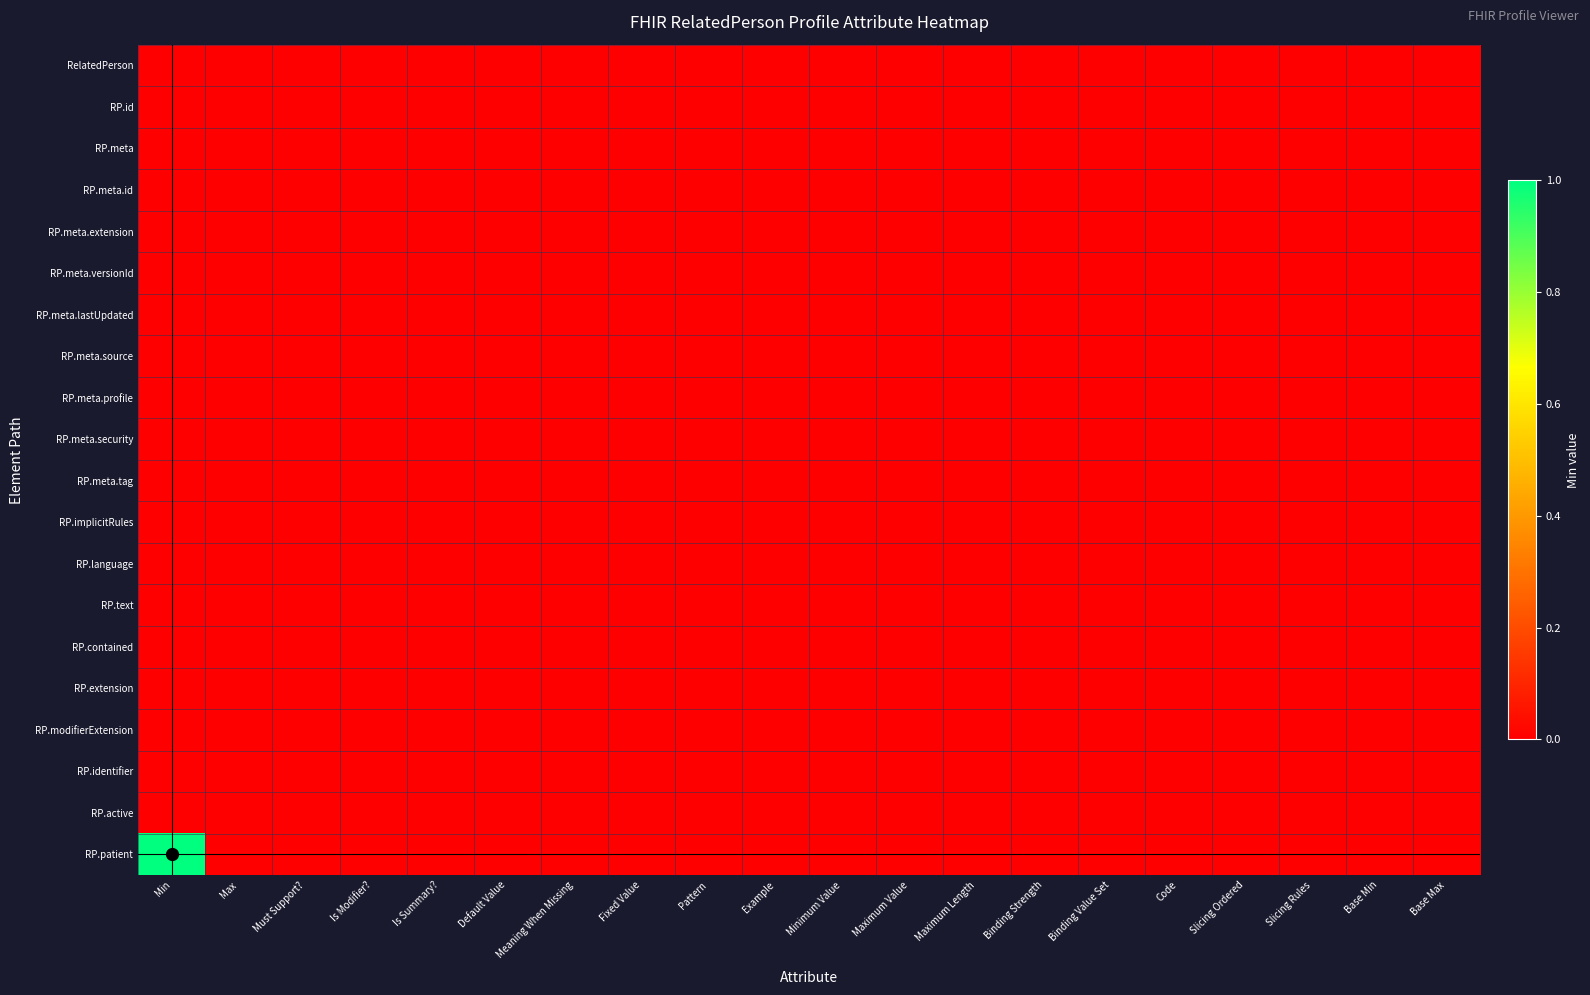

Which series has the largest range (max minus min)?

RP.patient